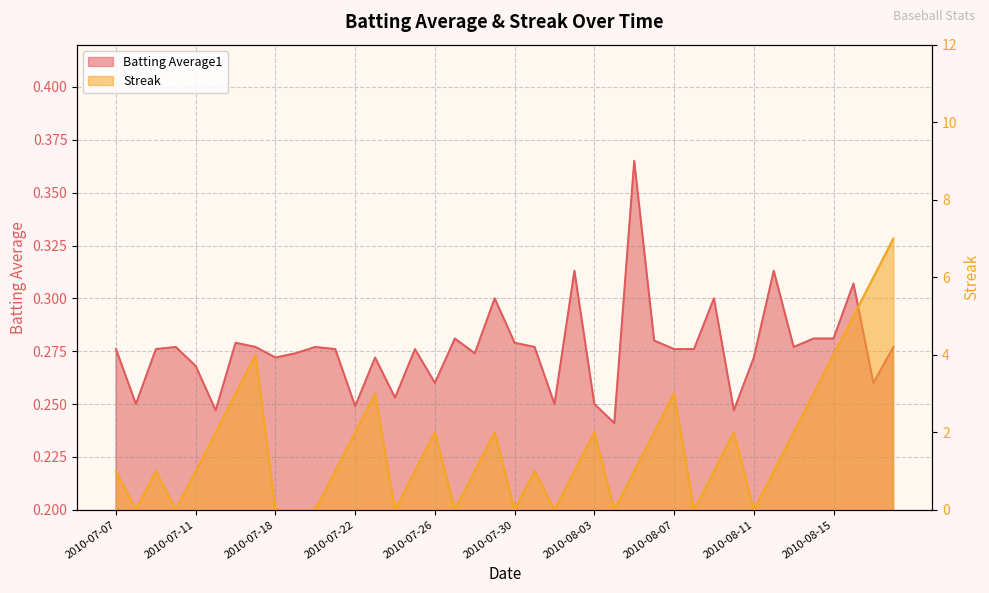

Which series has the largest total across all categories?

Streak